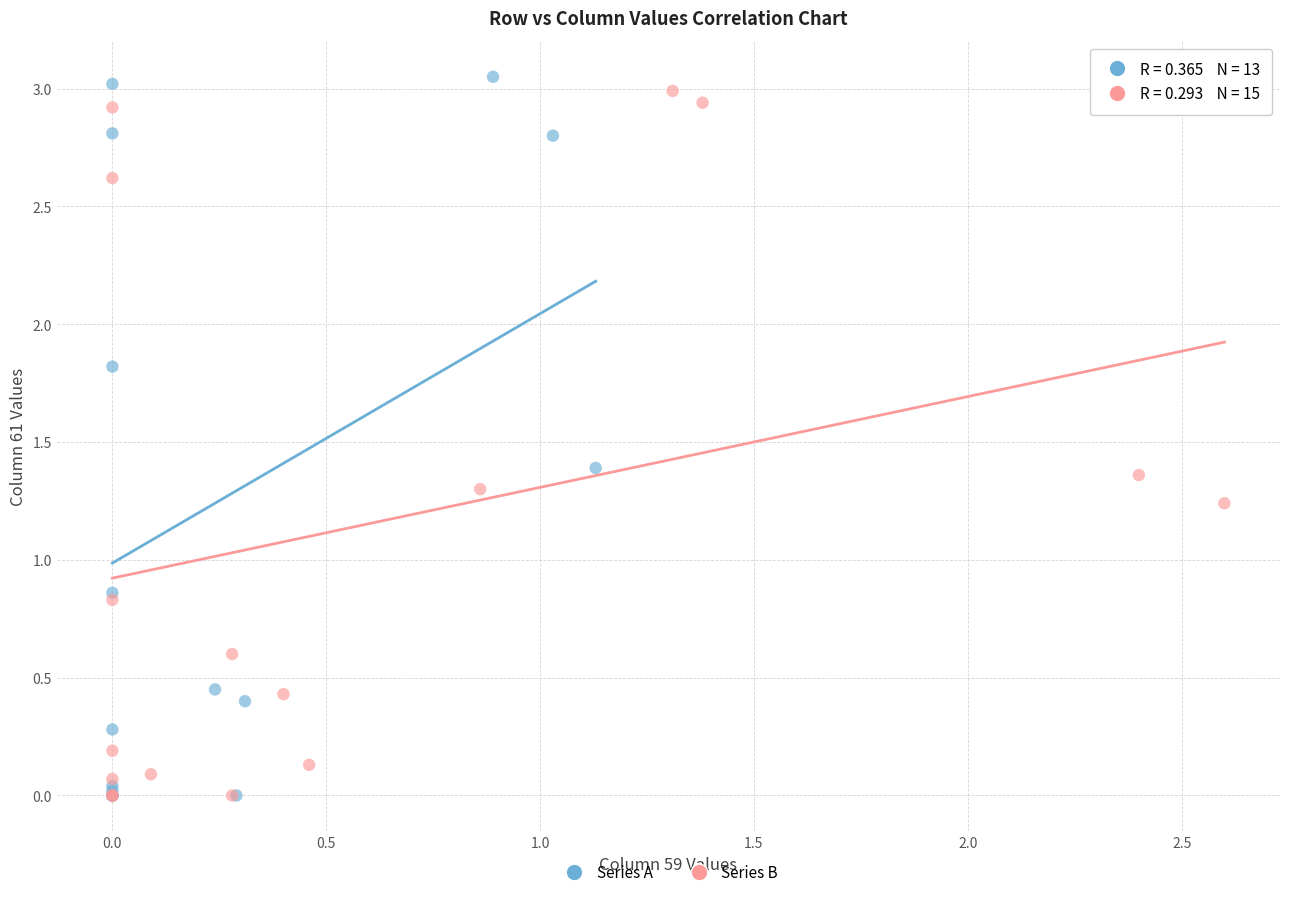

Which series has the widest spread of Y values?

Series A